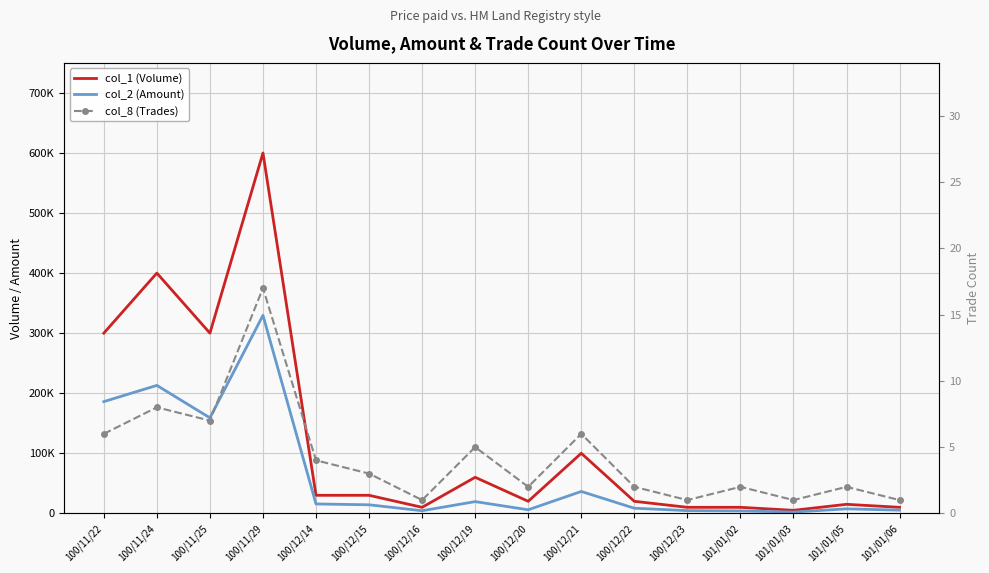

What is the highest value of the col_2 (Amount) series?

329700